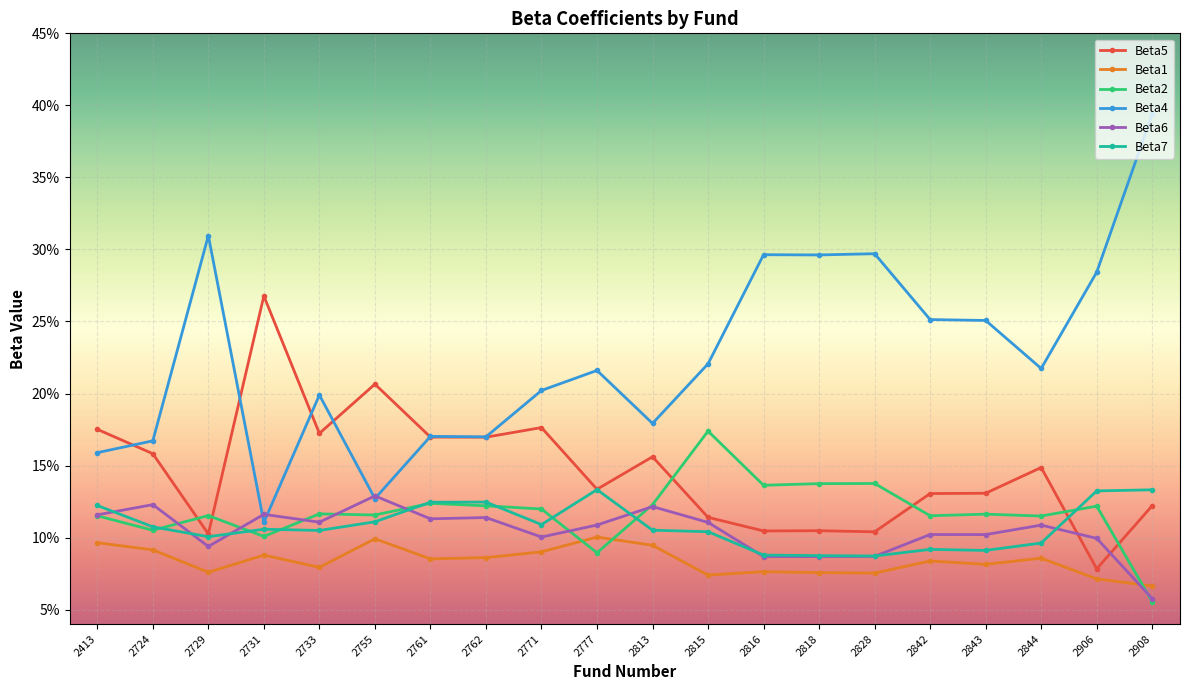

What is the total value across all series at 2755?

0.8